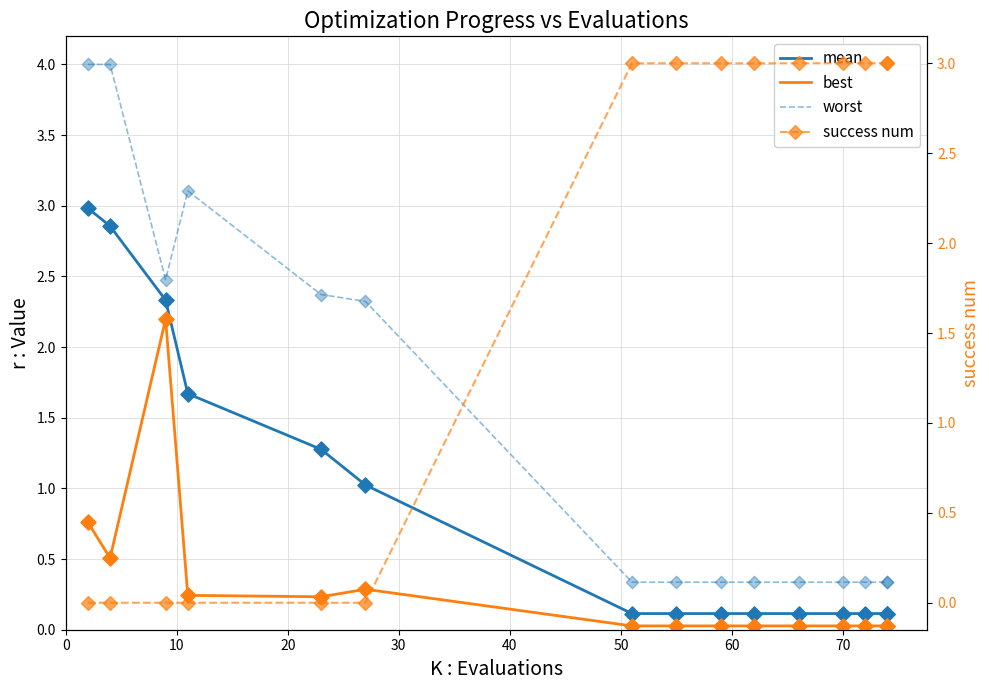

Which series reaches the maximum Y coordinate?

worst